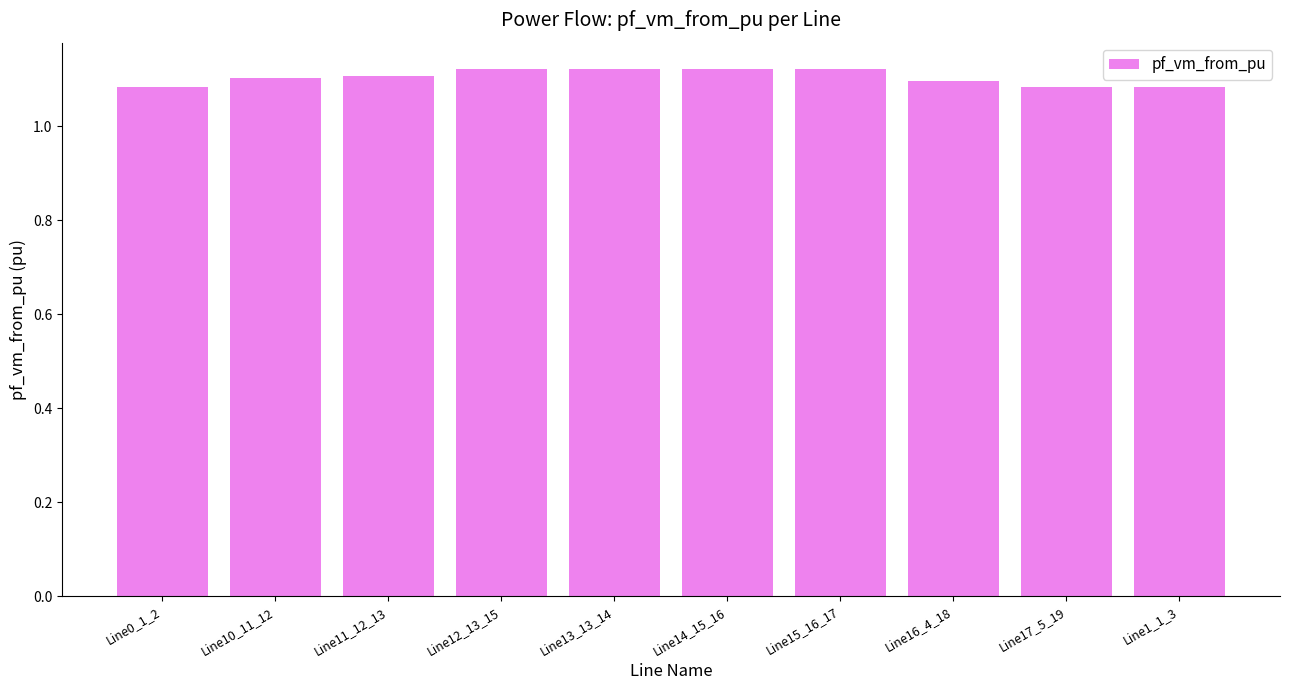

True or false: the data shows 1.1 at Line11_12_13.

True